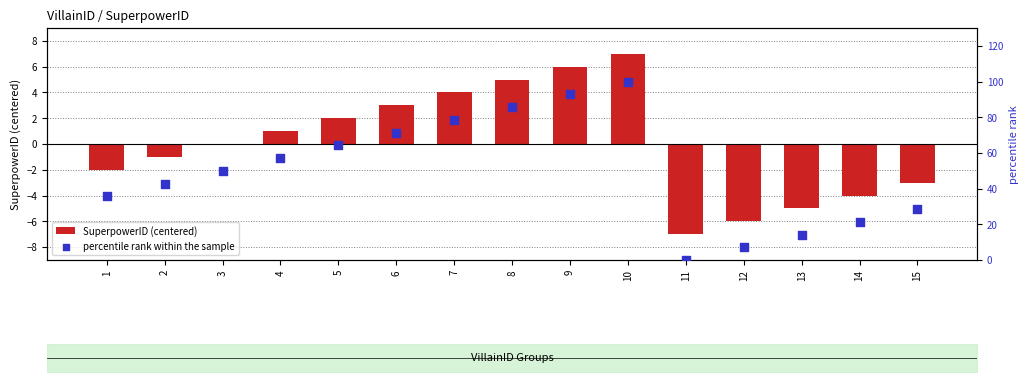

What is the total value across all series at 12?

1.1